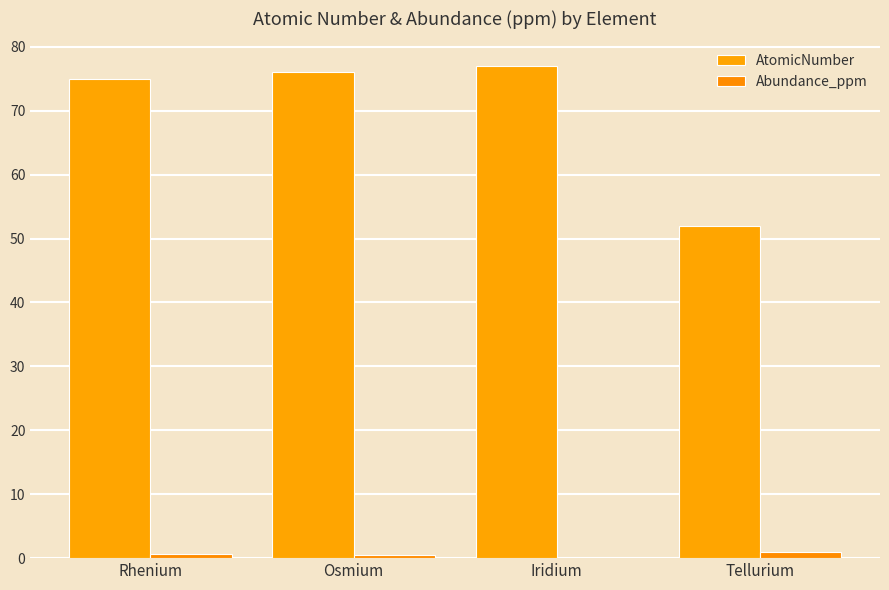

List the labels in order of Abundance_ppm value, smallest first.

Iridium, Osmium, Rhenium, Tellurium